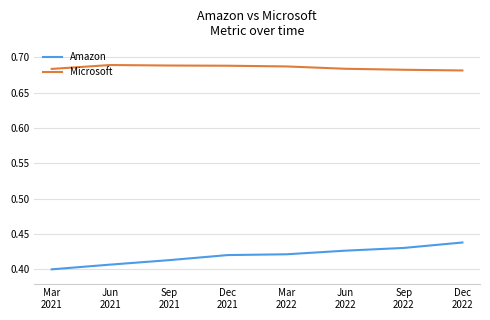

True or false: Microsoft and Amazon cross at least once.

False